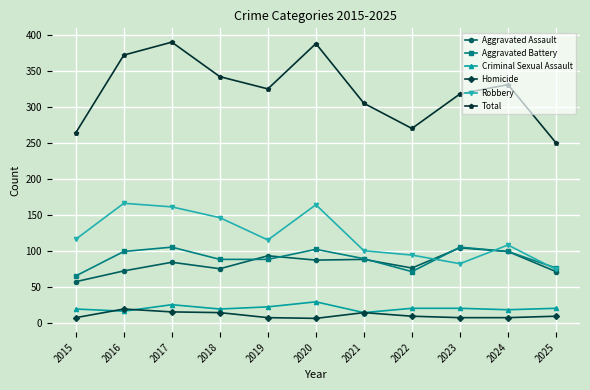

What is the value of the Total point at the 10th from the left?

331